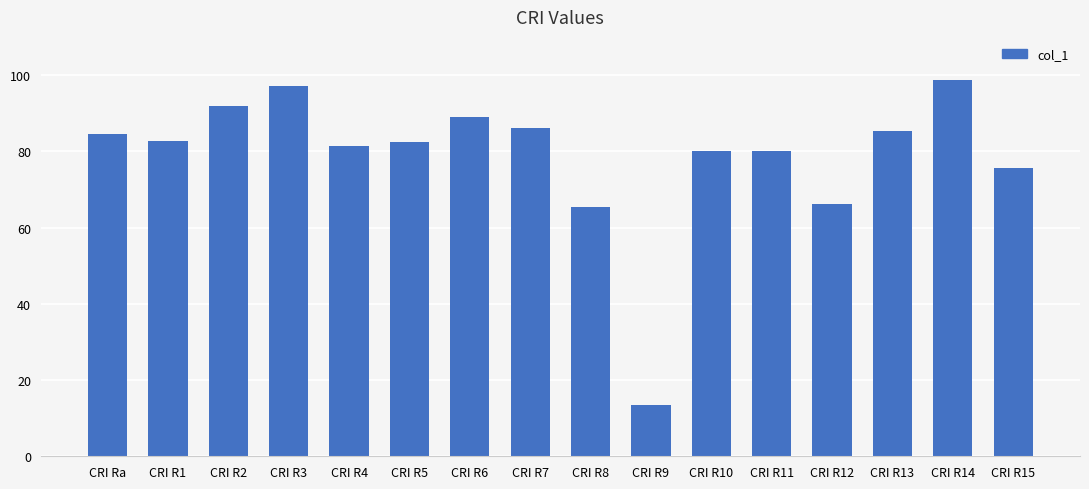

What is the ratio of the value at CRI R1 to the value at CRI R2?

0.9